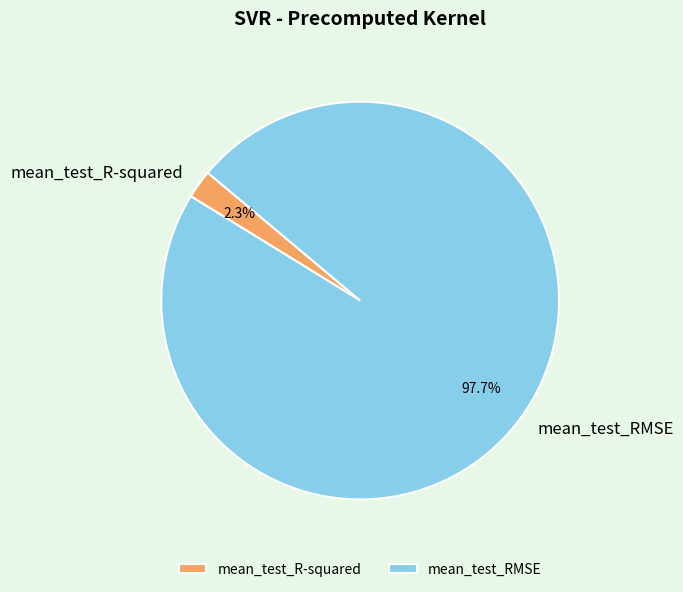

To the nearest percent, what is the combined percentage of mean_test_R-squared and mean_test_RMSE?

100%